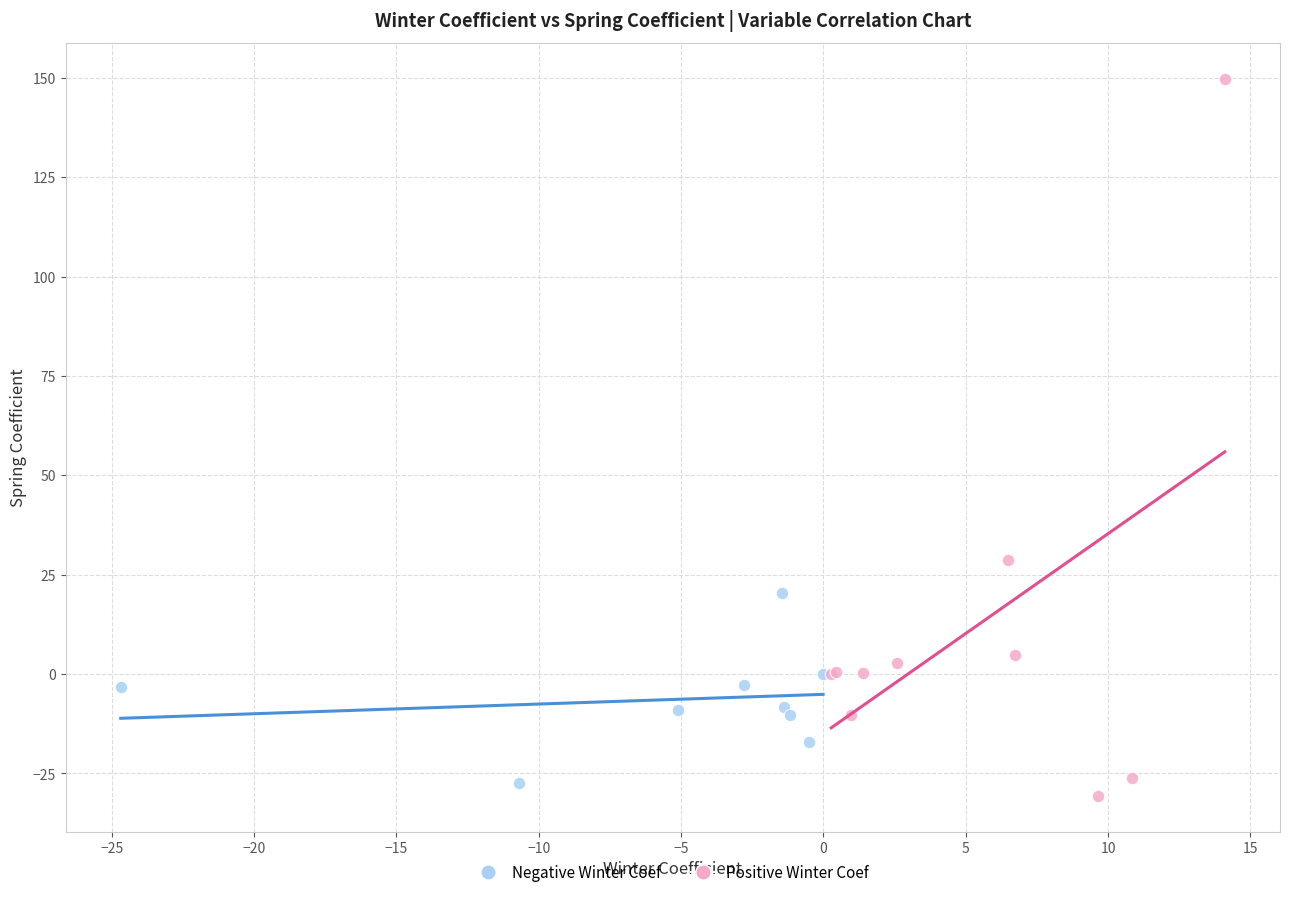

Which series has the largest Y range (max minus min)?

Positive Winter Coef